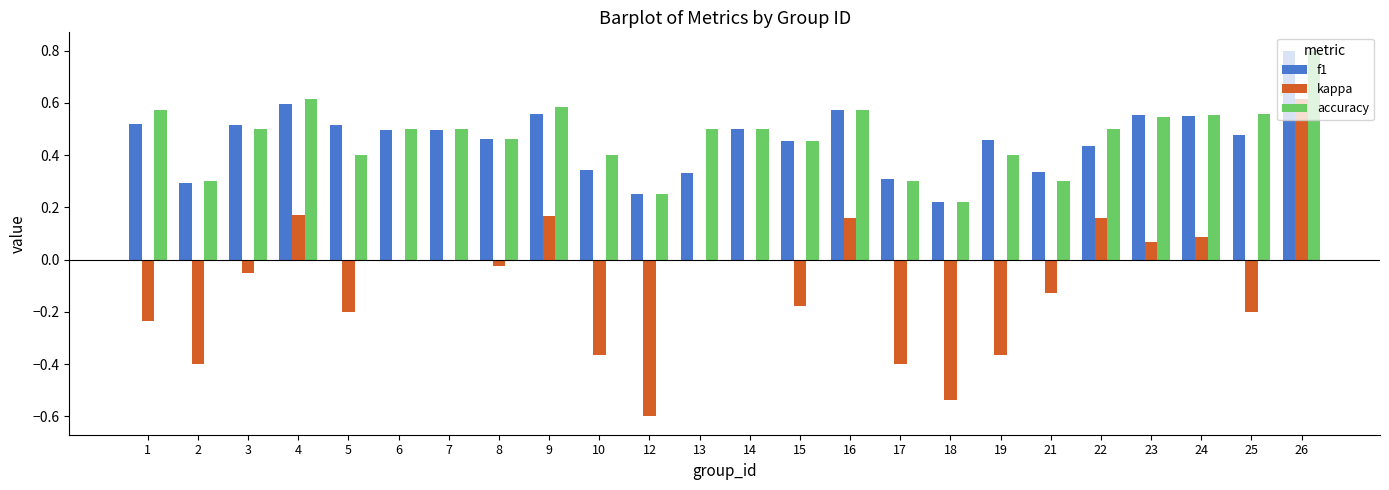

The value of f1 at 4 is 0.8. True or false?

False